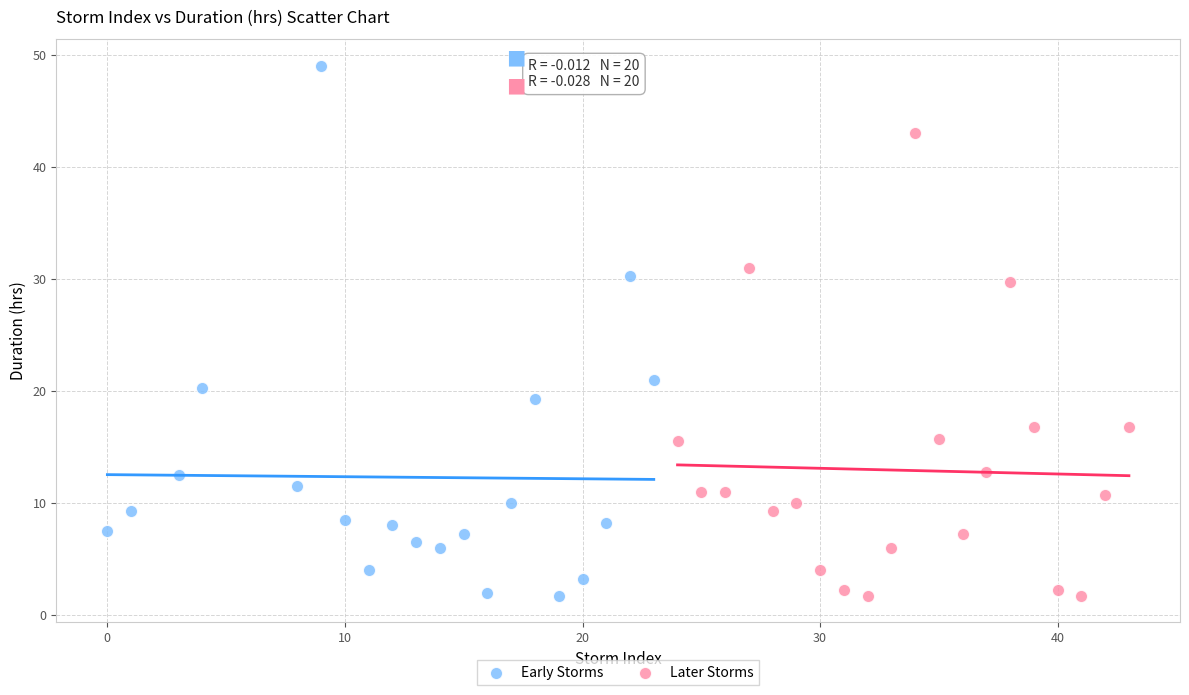

What are all the series names shown in the legend?

Early Storms, Later Storms